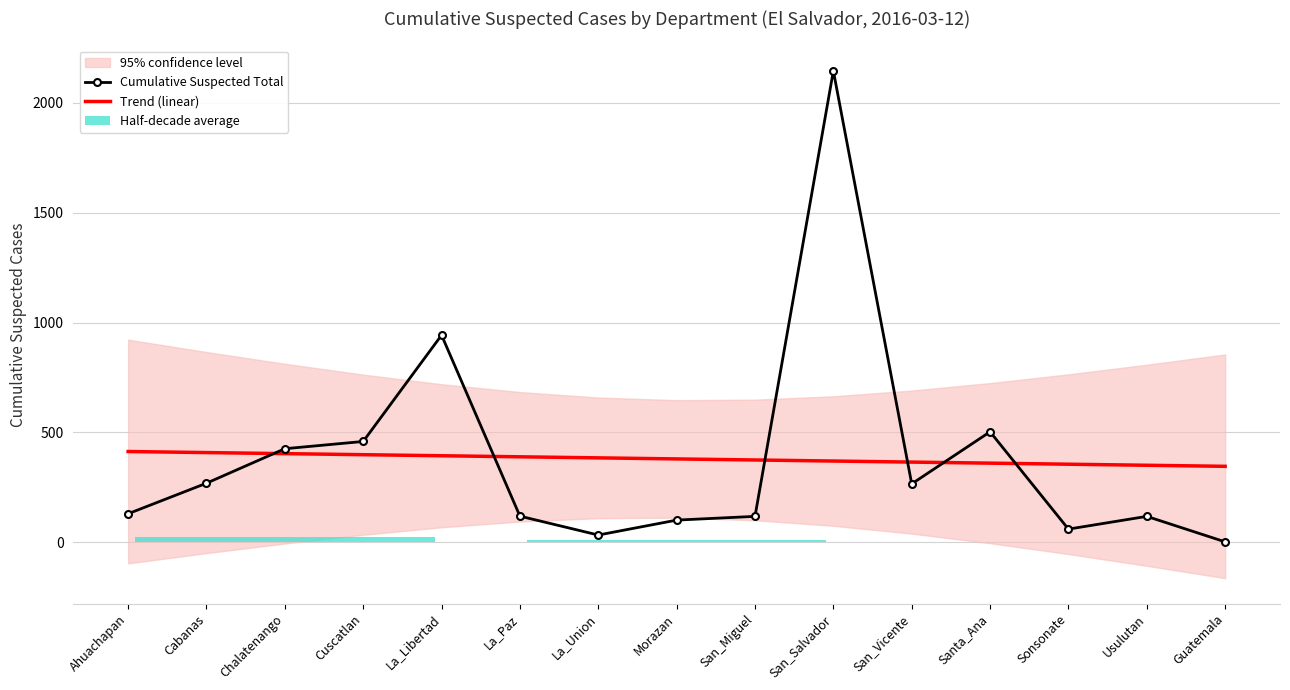

Is it true that Cumulative Suspected Total equals 662.0 at Chalatenango?

False